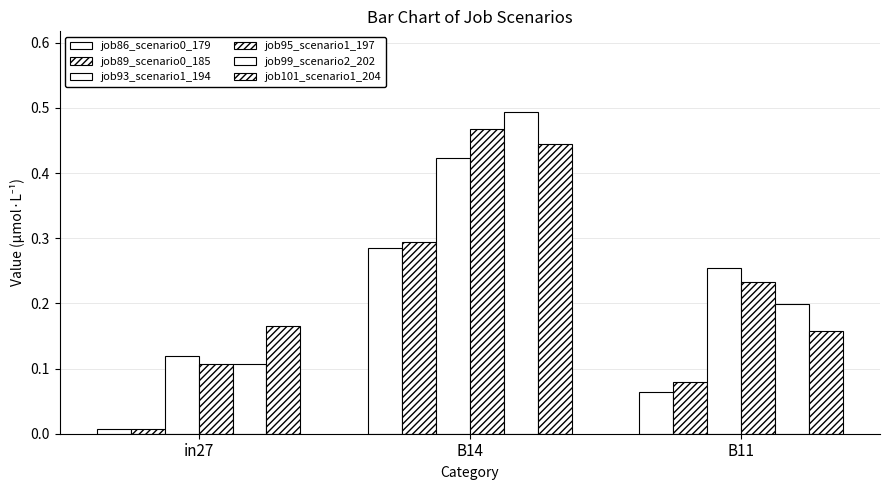

Which series has the largest range (max minus min)?

job99_scenario2_202